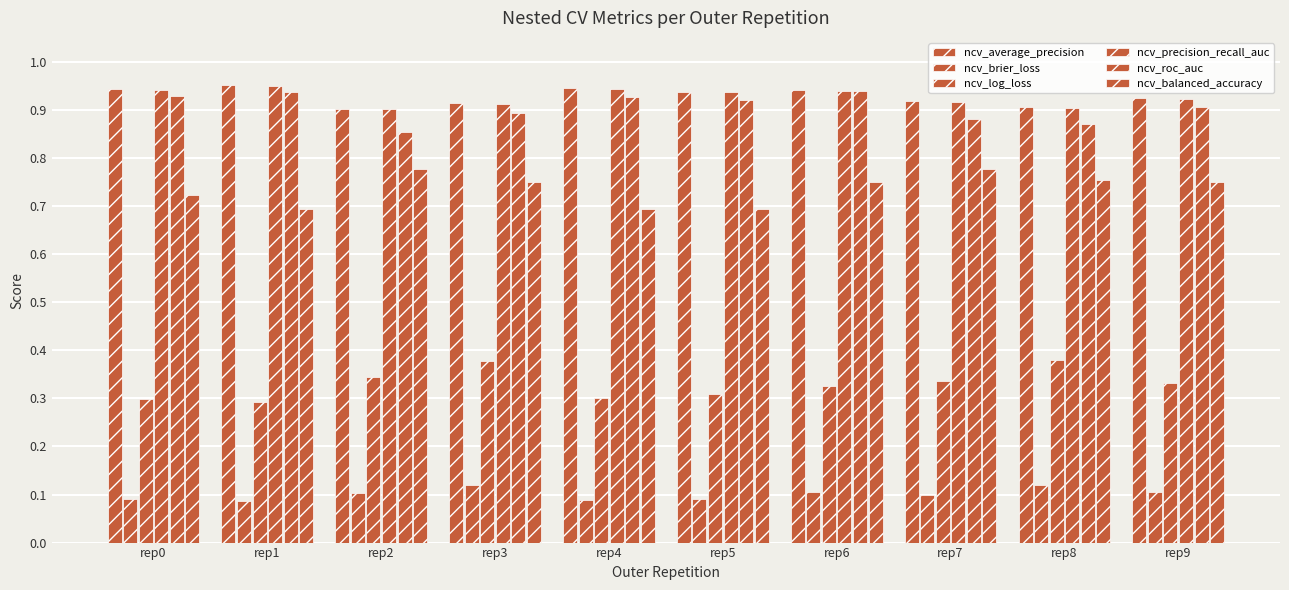

Which label corresponds to the smallest value in the chart?

rep1